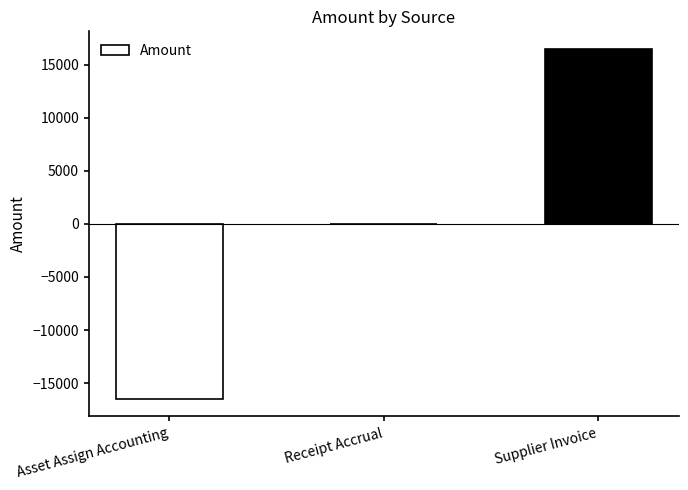

What is the approximate value at Asset Assign Accounting?

-16484.0